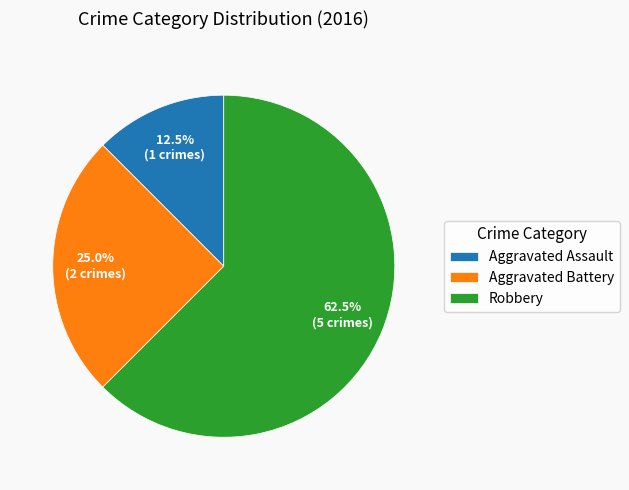

What is the ratio of the value at Robbery to the value at Aggravated Assault?

5.0